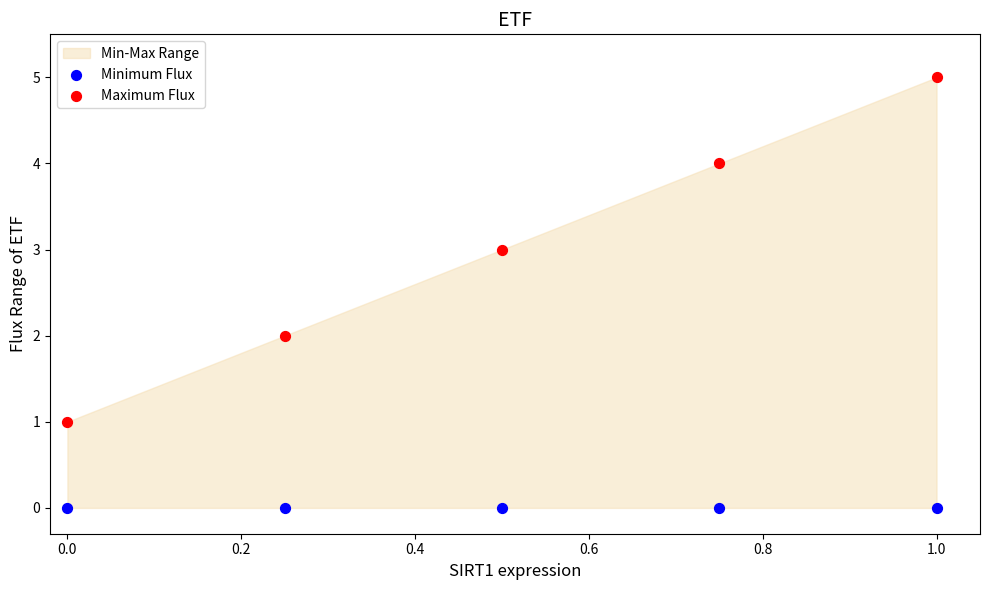

Which series reaches the maximum Y coordinate?

Maximum Flux